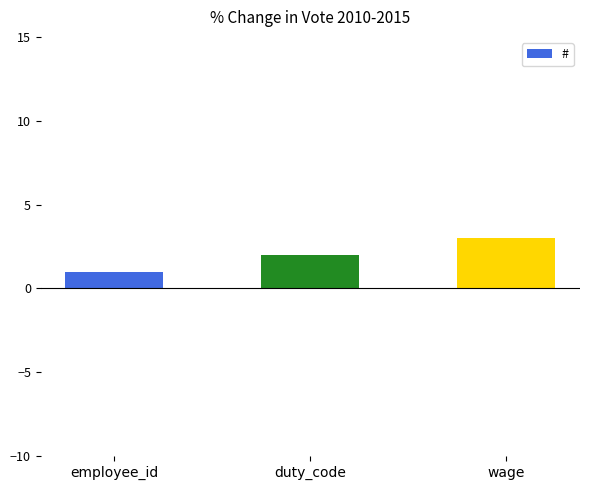

The value at wage is 3. True or false?

True